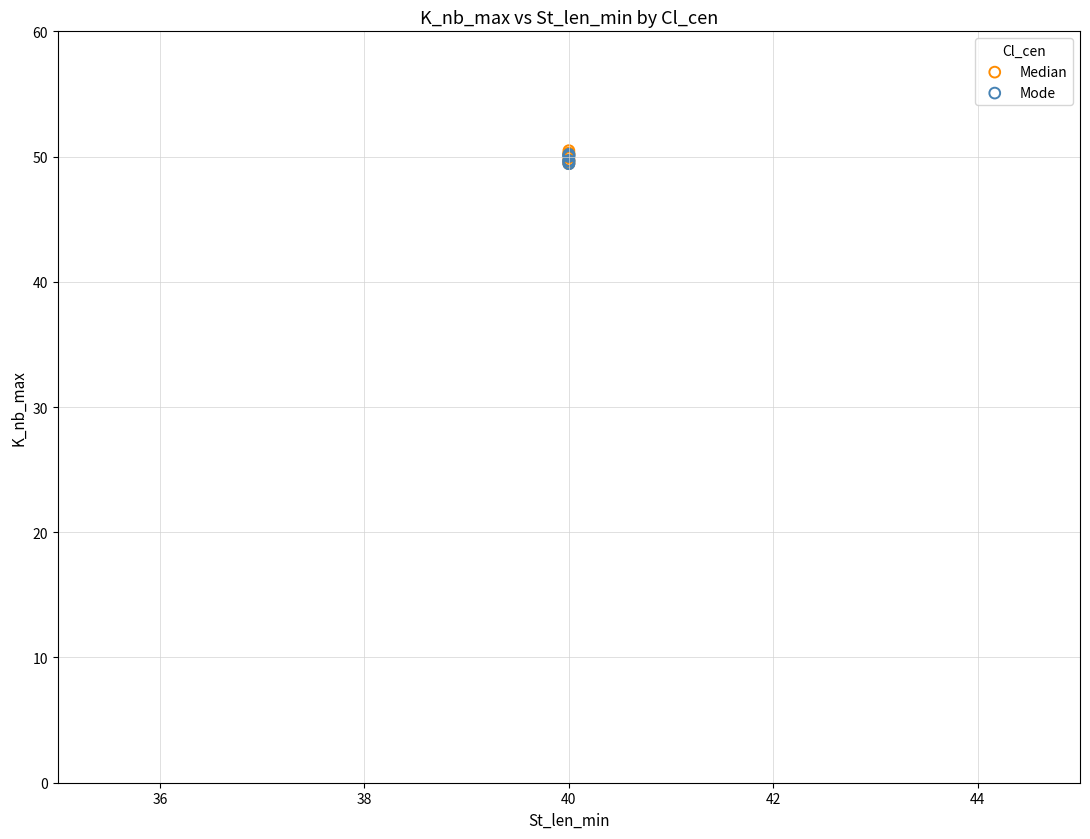

What are all the series names shown in the legend?

Median, Mode